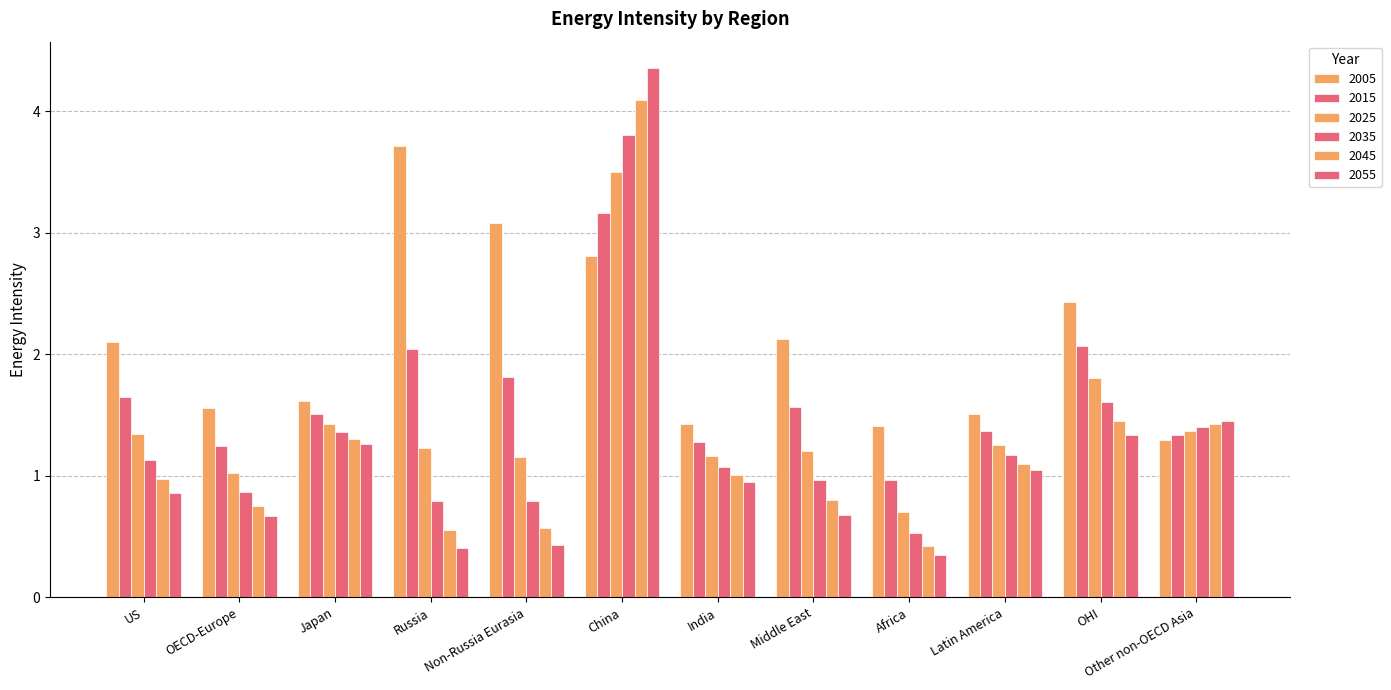

What is the value of the 2015 bar at the 4th from the left?

2.0